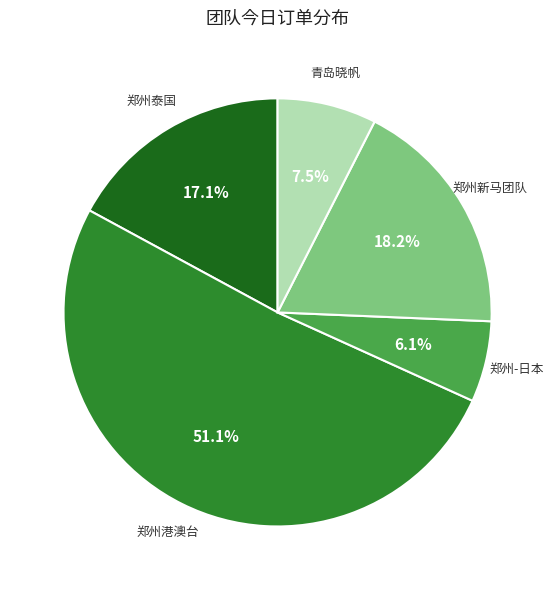

Approximately how many times larger is the value at 郑州港澳台 compared to 郑州-日本?

8.4